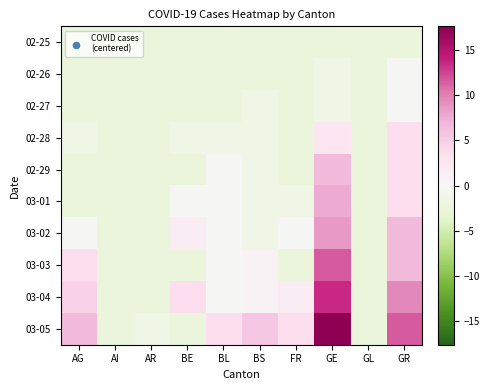

Reading right to left, transcribe all the data shown in this chart.

02-25: GR=-2.4	GL=-2.4	GE=-2.4	FR=-2.4	BS=-2.4	BL=-2.4	BE=-2.4	AR=-2.4	AI=-2.4	AG=-2.4
02-26: GR=-0.4	GL=-2.4	GE=-1.4	FR=-2.4	BS=-2.4	BL=-2.4	BE=-2.4	AR=-2.4	AI=-2.4	AG=-2.4
02-27: GR=-0.4	GL=-2.4	GE=-1.4	FR=-2.4	BS=-1.4	BL=-2.4	BE=-2.4	AR=-2.4	AI=-2.4	AG=-2.4
02-28: GR=3.6	GL=-2.4	GE=2.6	FR=-2.4	BS=-1.4	BL=-1.4	BE=-1.4	AR=-2.4	AI=-2.4	AG=-1.4
02-29: GR=3.6	GL=-2.4	GE=6.6	FR=-2.4	BS=-1.4	BL=-0.4	BE=-2.4	AR=-2.4	AI=-2.4	AG=-2.4
03-01: GR=3.6	GL=-2.4	GE=7.6	FR=-1.4	BS=-1.4	BL=-0.4	BE=-0.4	AR=-2.4	AI=-2.4	AG=-2.4
03-02: GR=6.6	GL=-2.4	GE=8.6	FR=-0.4	BS=-1.4	BL=-0.4	BE=1.6	AR=-2.4	AI=-2.4	AG=-0.4
03-03: GR=6.6	GL=-2.4	GE=11.6	FR=-2.4	BS=0.6	BL=-0.4	BE=-2.4	AR=-2.4	AI=-2.4	AG=3.6
03-04: GR=9.6	GL=-2.4	GE=13.6	FR=1.6	BS=0.6	BL=-0.4	BE=3.6	AR=-2.4	AI=-2.4	AG=4.6
03-05: GR=11.6	GL=-2.4	GE=17.6	FR=3.6	BS=5.6	BL=3.6	BE=-2.4	AR=-1.4	AI=-2.4	AG=6.6